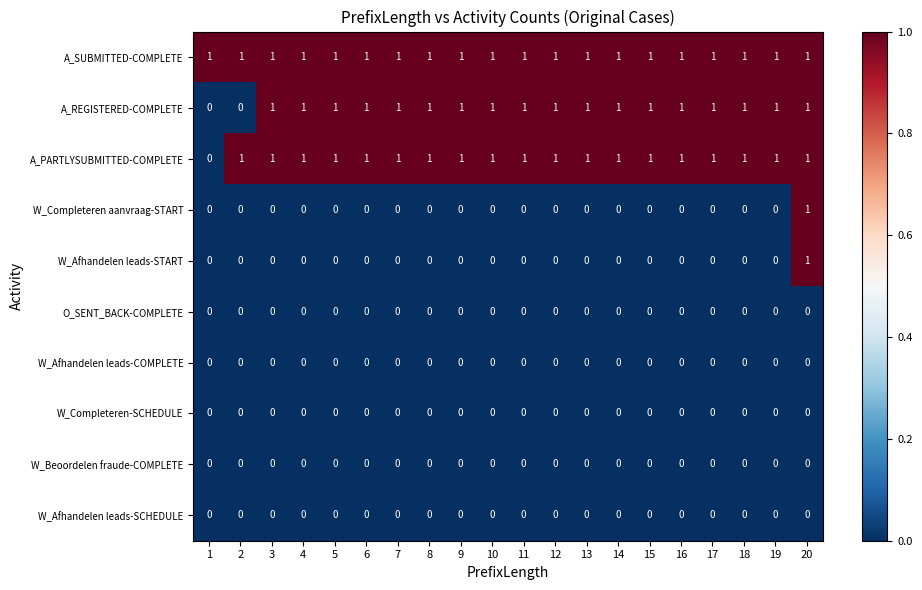

What is the total value across all series at 8?

3